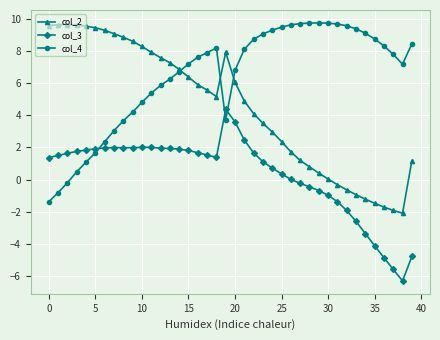

Which series has the largest range (max minus min)?

col_2